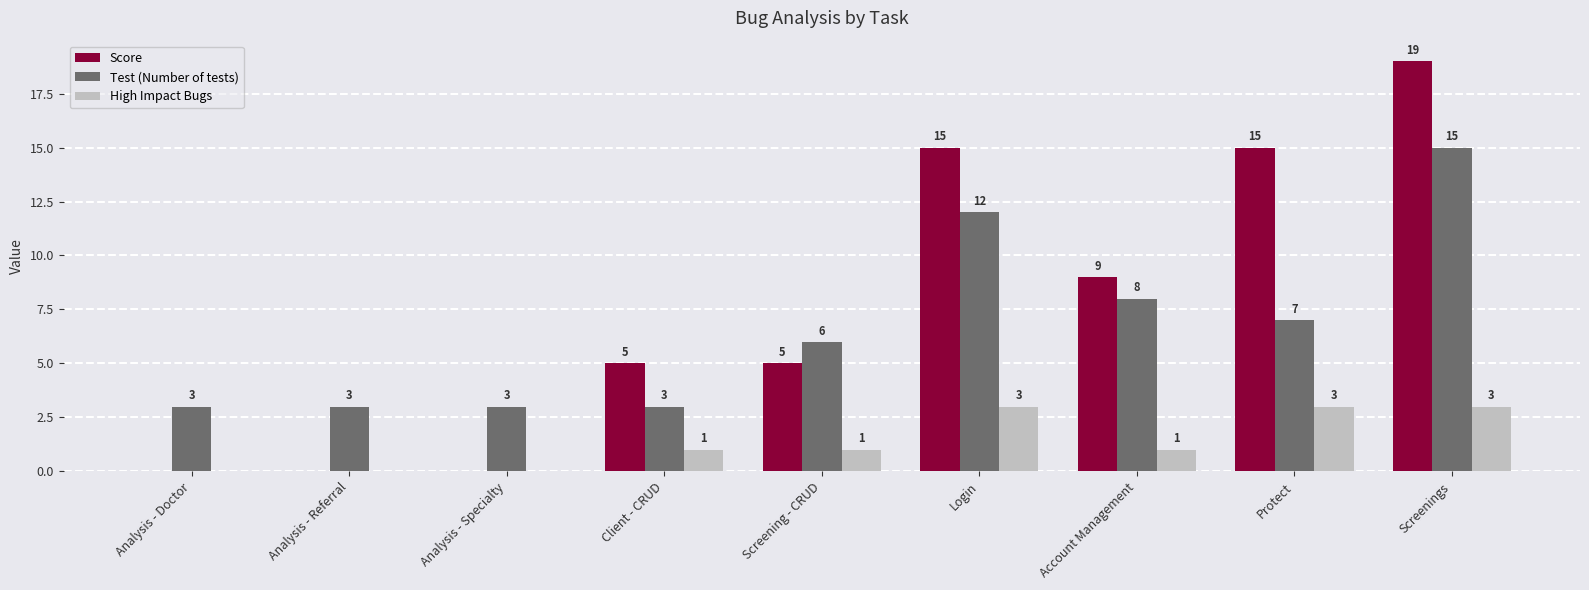

Reading left to right, transcribe all the data shown in this chart.

Score: Analysis - Doctor=0	Analysis - Referral=0	Analysis - Specialty=0	Client - CRUD=5	Screening - CRUD=5	Login=15	Account Management=9	Protect=15	Screenings=19
Test (Number of tests): Analysis - Doctor=3	Analysis - Referral=3	Analysis - Specialty=3	Client - CRUD=3	Screening - CRUD=6	Login=12	Account Management=8	Protect=7	Screenings=15
High Impact Bugs: Analysis - Doctor=0	Analysis - Referral=0	Analysis - Specialty=0	Client - CRUD=1	Screening - CRUD=1	Login=3	Account Management=1	Protect=3	Screenings=3